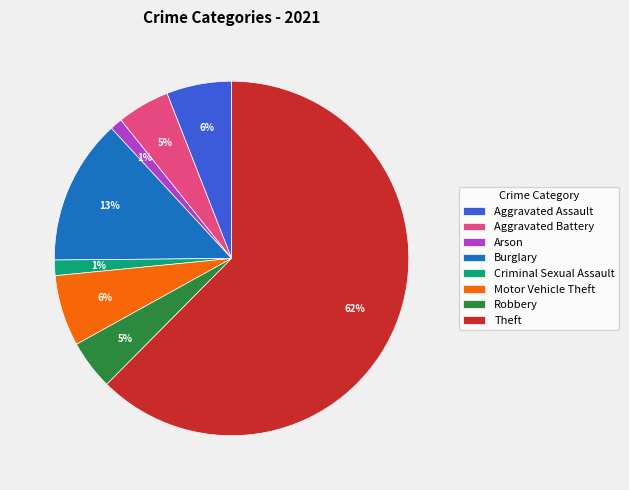

Does any single category account for the majority?

Yes